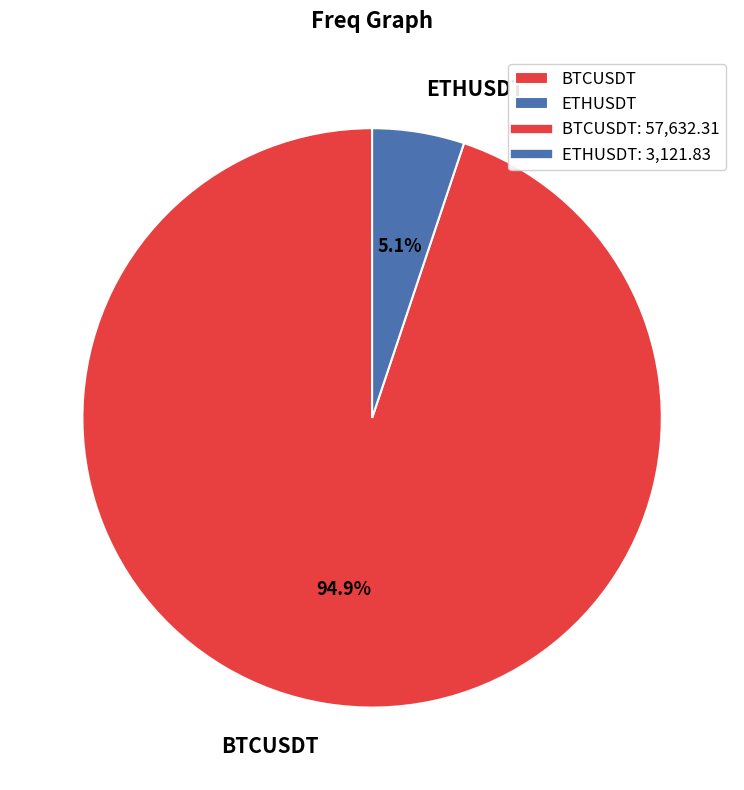

What is the largest slice in the pie chart?

BTCUSDT